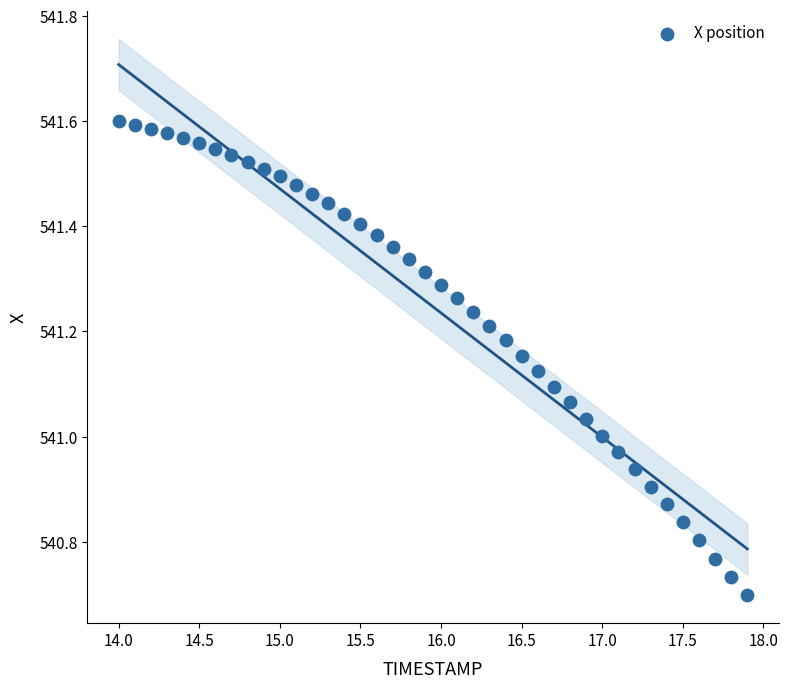

What is the range of Y values (max minus min)?

0.9